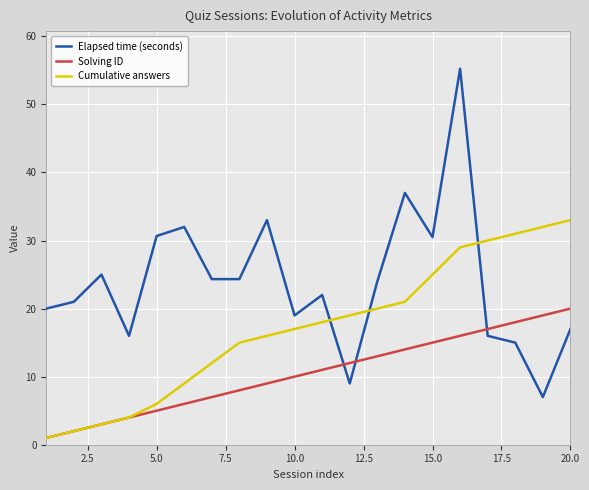

List the series in order of their peak value, highest first.

Elapsed time (seconds), Cumulative answers, Solving ID